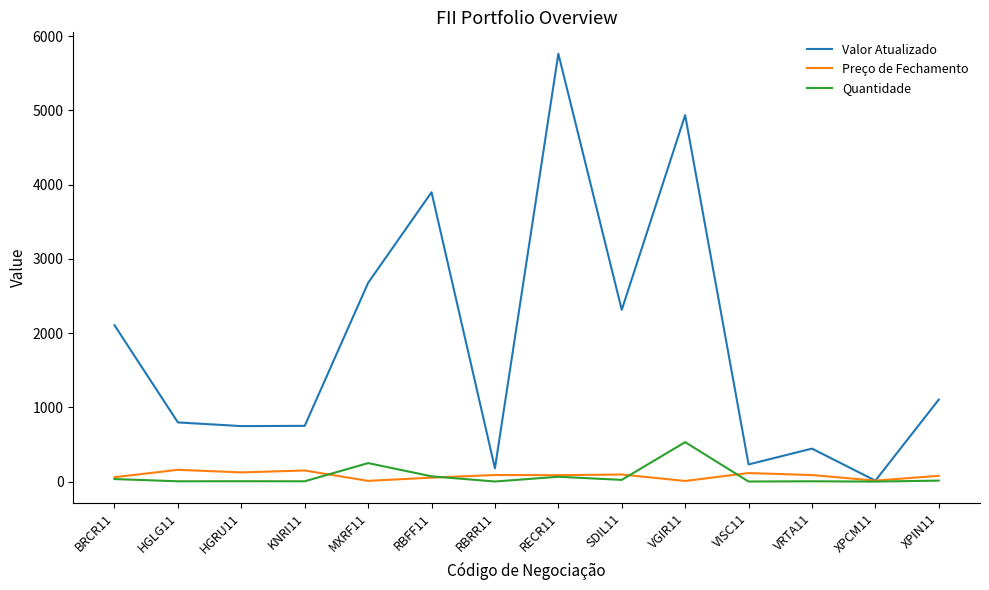

True or false: Valor Atualizado has more than 2 interior local peaks.

True